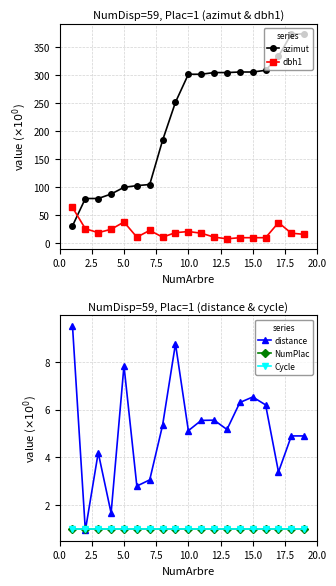

What is the maximum value for azimut?

374